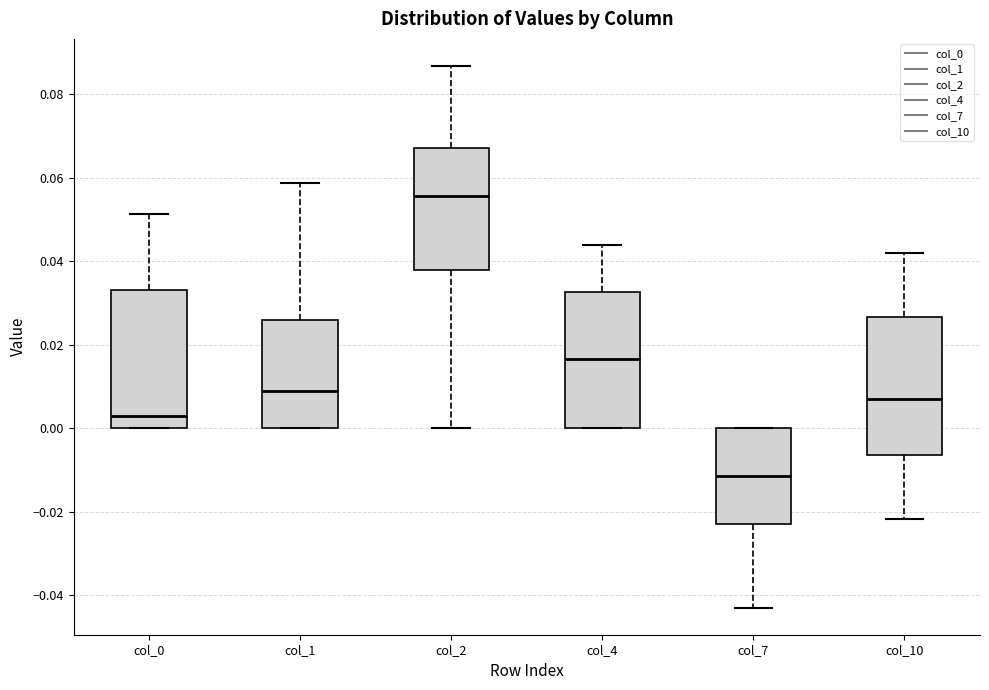

Reading left to right, transcribe this box plot: for each box, give where its median line is, the range the box spans, and where its two whiskers end, as read against the y-axis. The values are not printed on the chart, so give them approximately, as read against the axis.

col_0: median 0.002, box 0.000 to 0.034, whiskers 0.000 to 0.052
col_1: median 0.008, box 0.000 to 0.026, whiskers 0.000 to 0.058
col_2: median 0.056, box 0.038 to 0.068, whiskers 0.000 to 0.086
col_4: median 0.016, box 0.000 to 0.032, whiskers 0.000 to 0.044
col_7: median -0.012, box -0.024 to 0.000, whiskers -0.044 to 0.000
col_10: median 0.008, box -0.006 to 0.026, whiskers -0.022 to 0.042